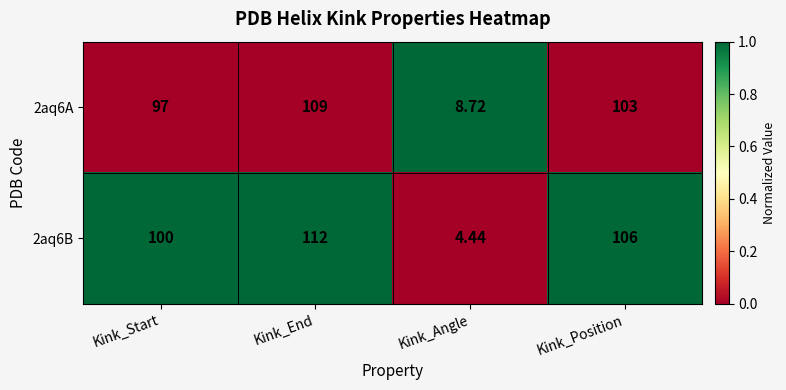

Rank the categories by 2aq6A value from lowest to highest.

Kink_Angle, Kink_Start, Kink_Position, Kink_End